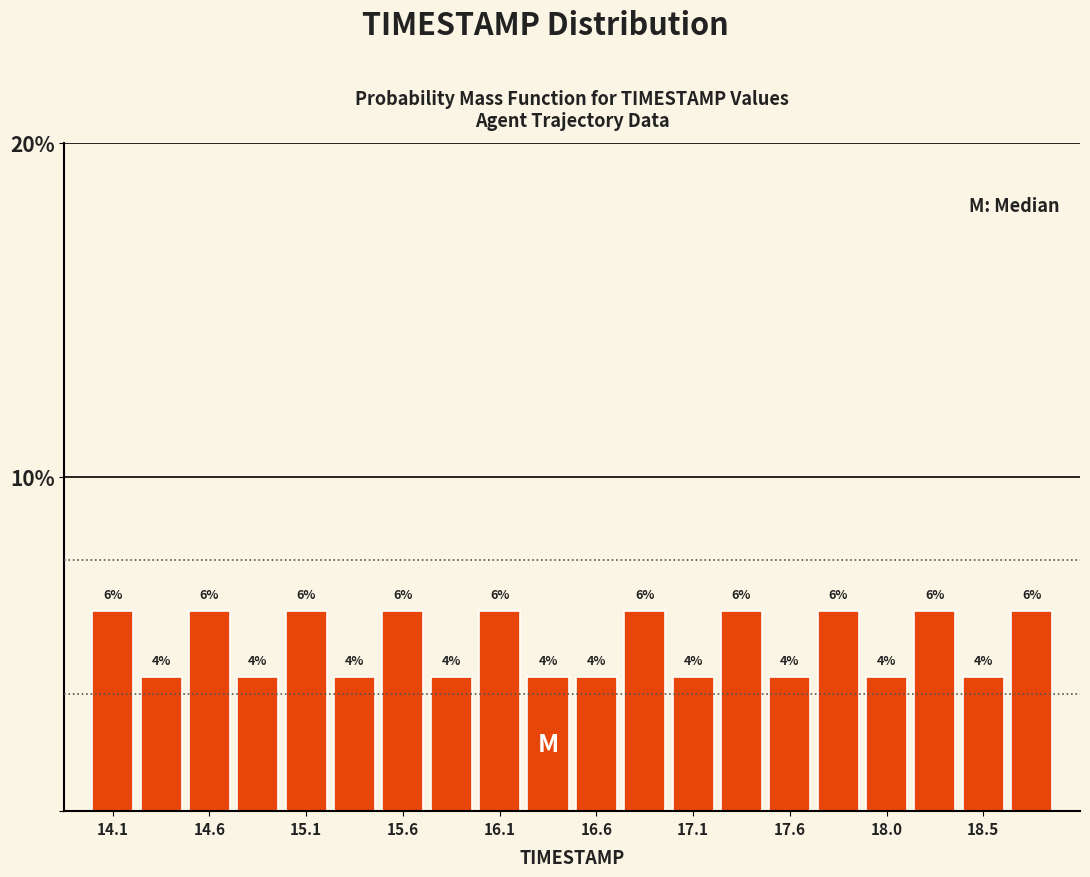

Reading left to right, list every bar in this chart as the range it spans on the x-axis followed by its height. The bar edges are not printed on the chart, so give them approximately, as read against the axis.

14.000 to 14.245: 6
14.245 to 14.490: 4
14.490 to 14.735: 6
14.735 to 14.980: 4
14.980 to 15.225: 6
15.225 to 15.470: 4
15.470 to 15.715: 6
15.715 to 15.960: 4
15.960 to 16.205: 6
16.205 to 16.450: 4
16.450 to 16.695: 4
16.695 to 16.940: 6
16.940 to 17.185: 4
17.185 to 17.430: 6
17.430 to 17.675: 4
17.675 to 17.920: 6
17.920 to 18.165: 4
18.165 to 18.410: 6
18.410 to 18.655: 4
18.655 to 18.900: 6